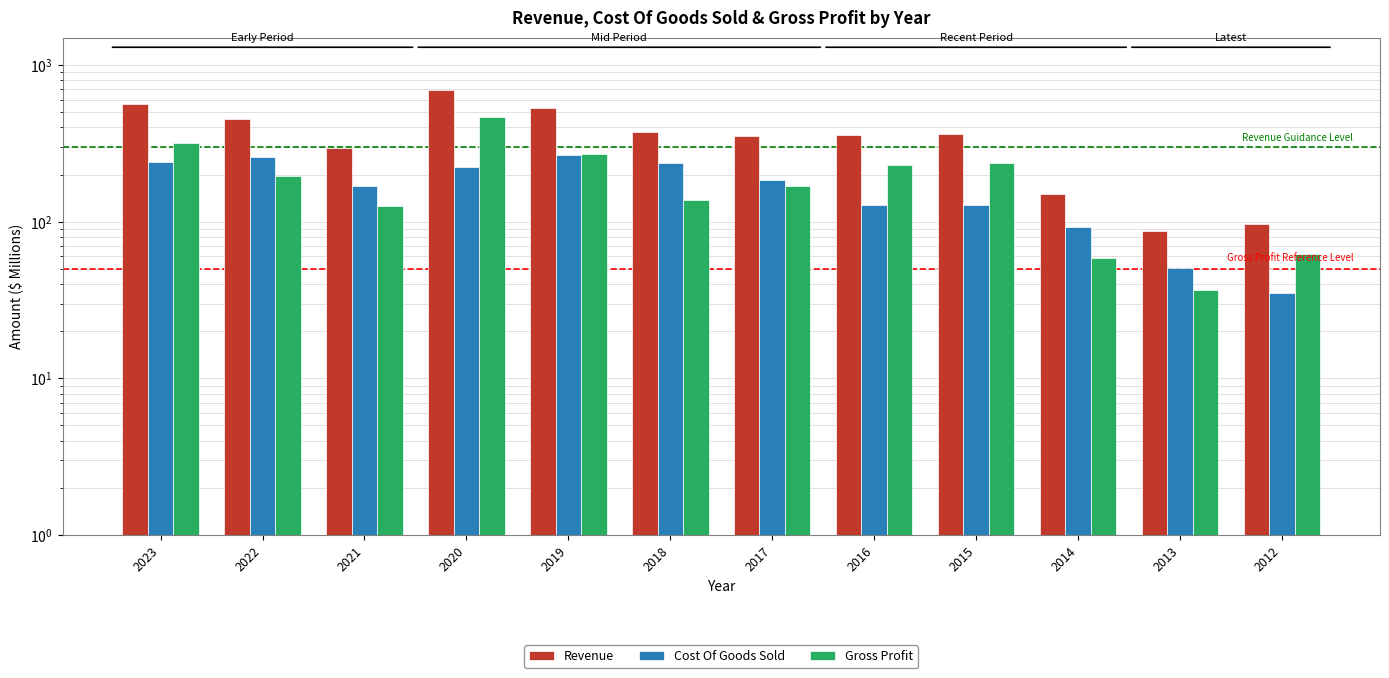

What is the total value across all series at 2019?

1070.1